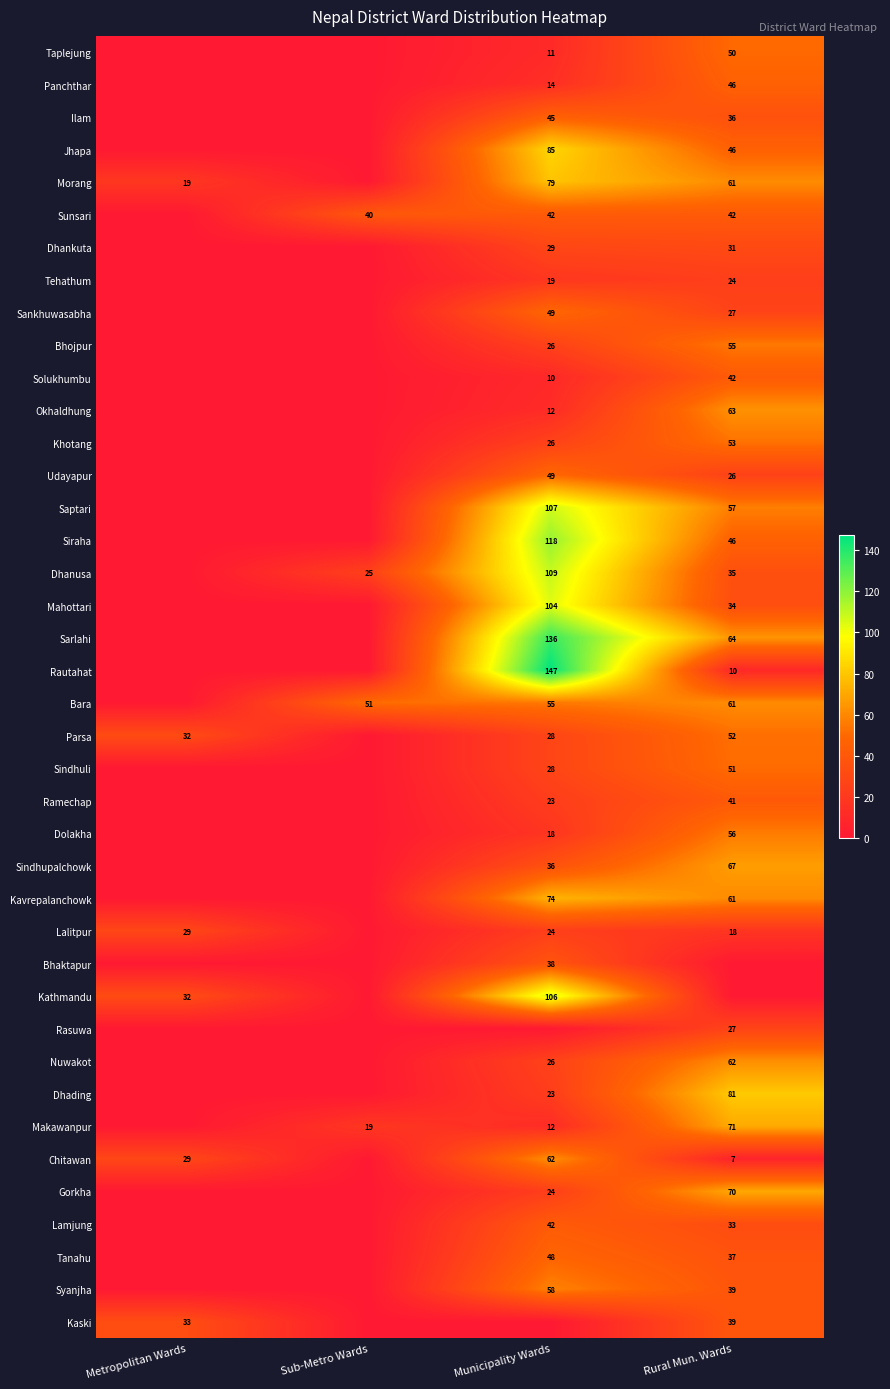

Between Sub-Metro Wards and Metropolitan Wards, which is larger?

Sub-Metro Wards